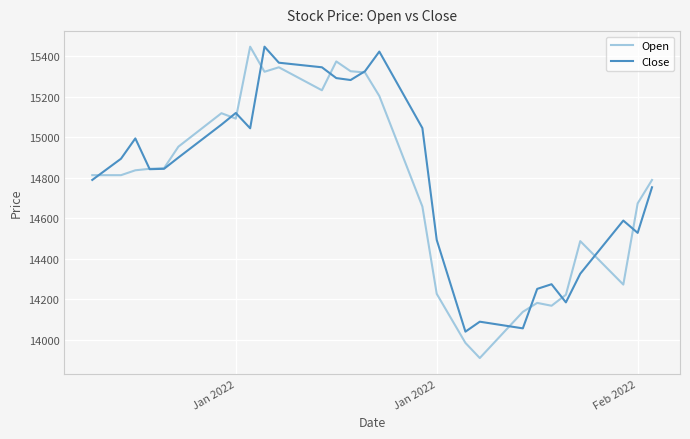

Which series has the largest range (max minus min)?

Open